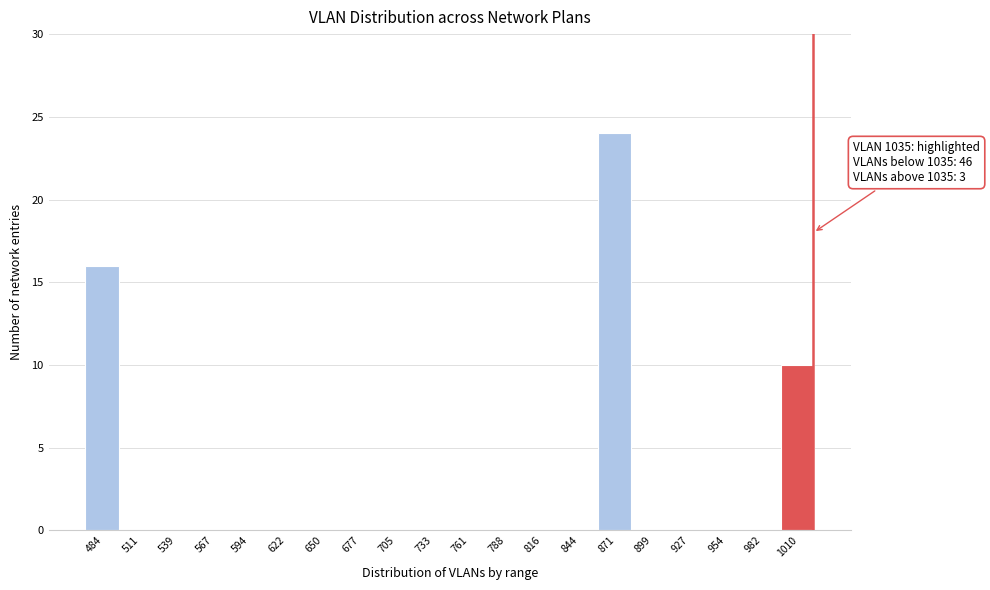

Reading right to left, extract all data points from this chart.

1010=10	982=0	954=0	927=0	899=0	871=24	844=0	816=0	788=0	761=0	733=0	705=0	677=0	650=0	622=0	594=0	567=0	539=0	511=0	484=16